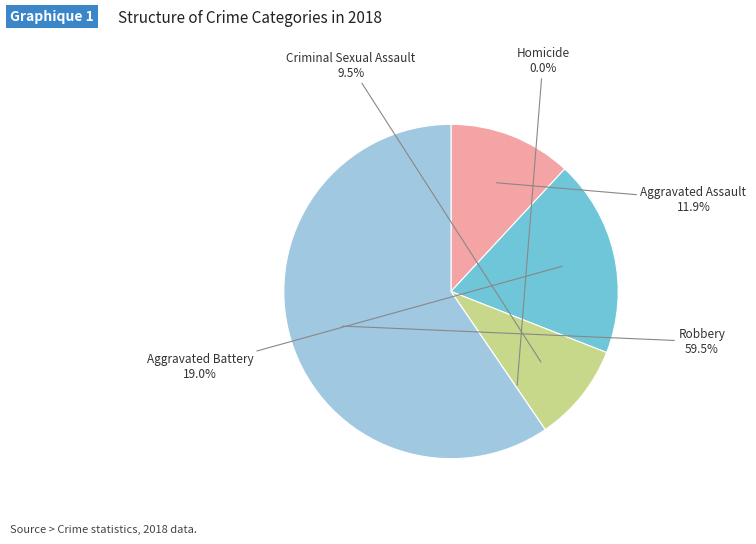

How many slices are in this pie chart?

5